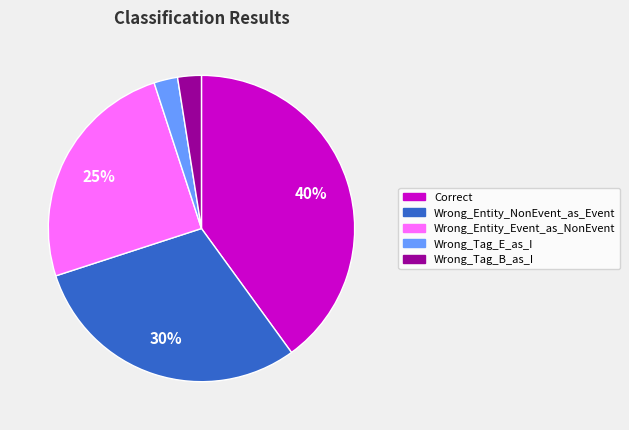

What is the largest slice in the pie chart?

Correct